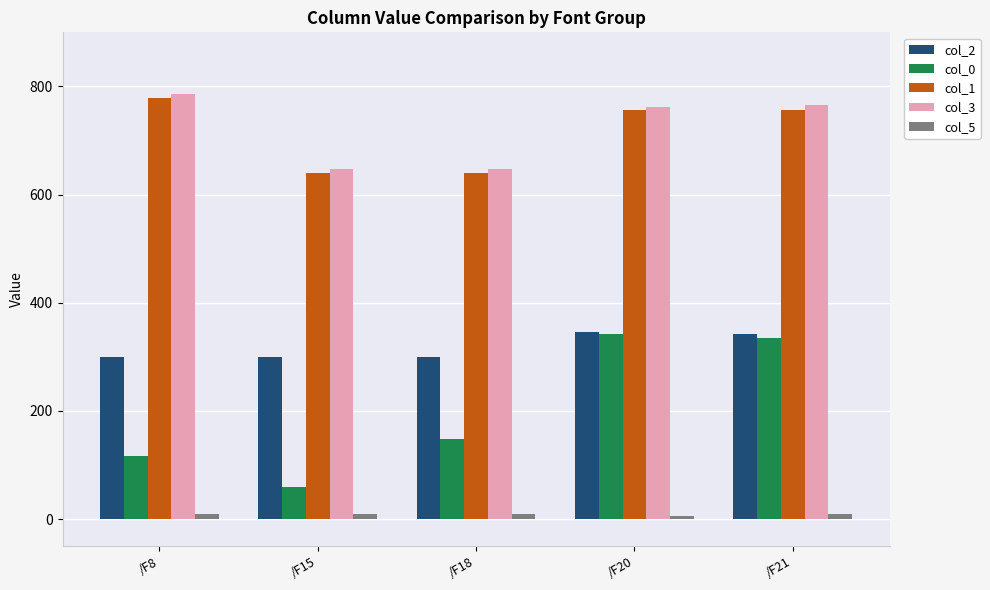

At /F15, list the series in order from largest to smallest.

col_3, col_1, col_2, col_0, col_5